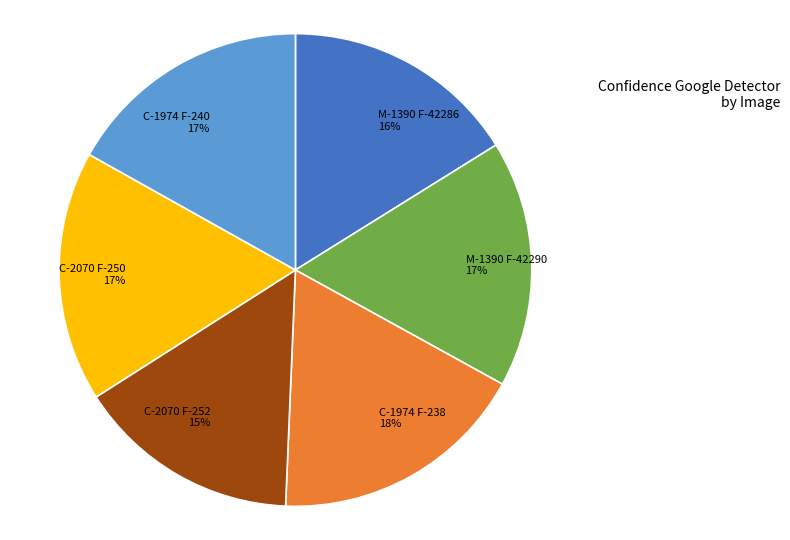

What percentage is the C-1974 F-240 slice, to the nearest percent?

17%